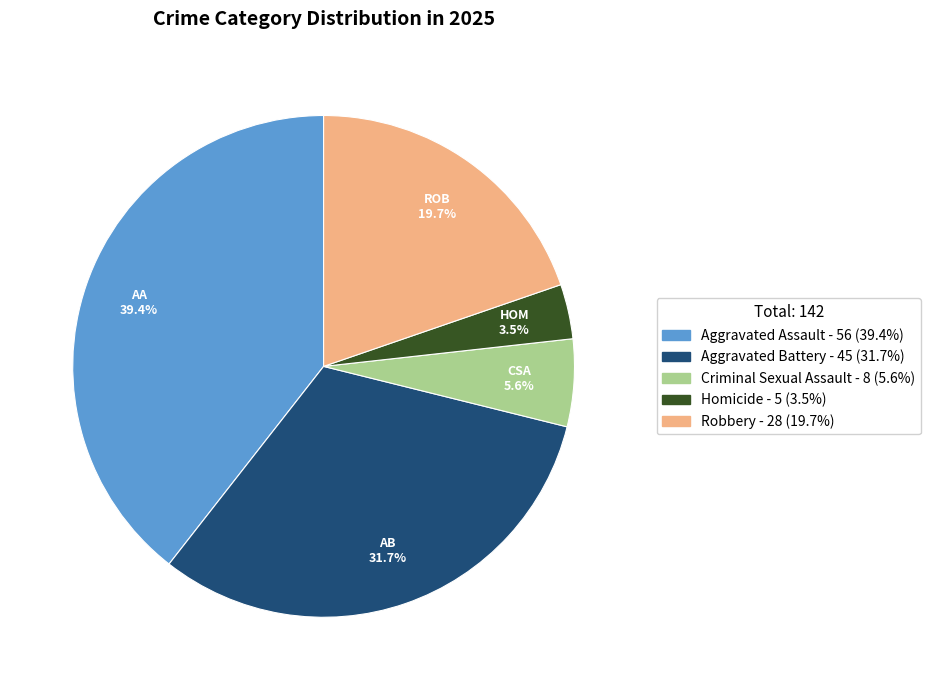

Rank the categories by value from highest to lowest.

Aggravated Assault, Aggravated Battery, Robbery, Criminal Sexual Assault, Homicide